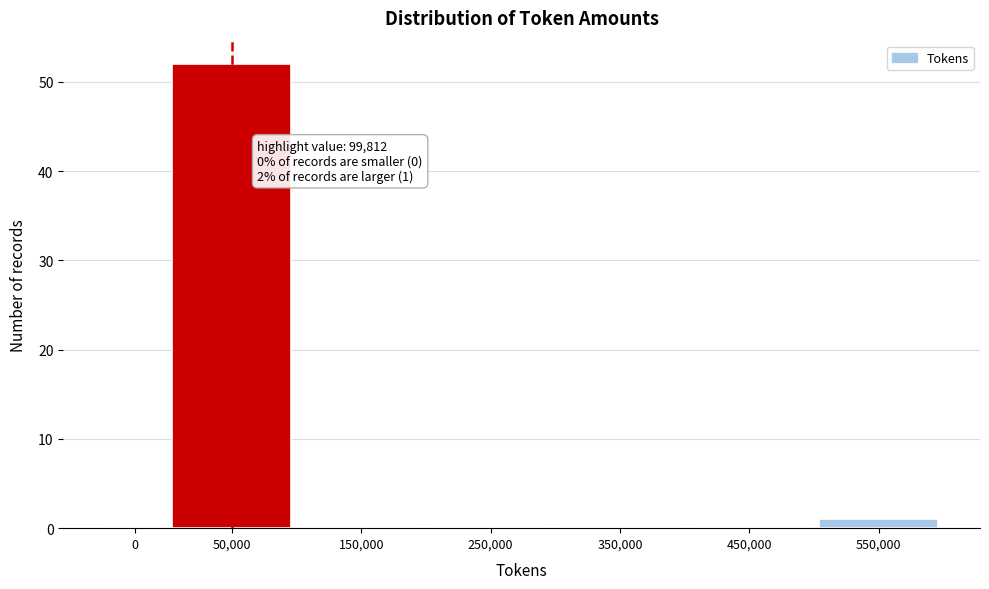

Reading right to left, list all the values displayed in this chart.

550,000=1	450,000=0	350,000=0	250,000=0	150,000=0	50,000=52	0=0